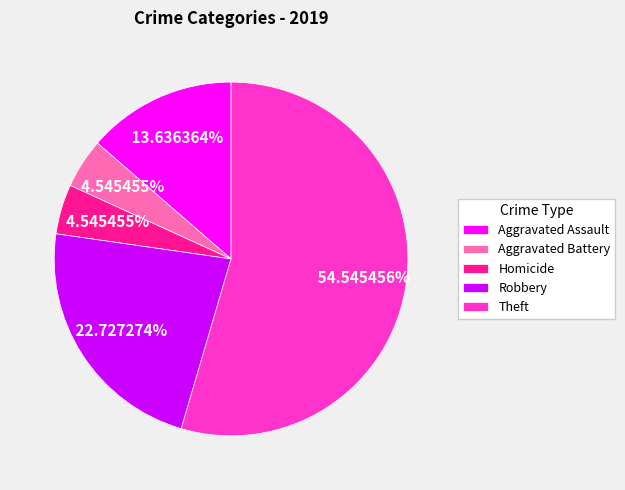

Does any single category account for the majority?

No